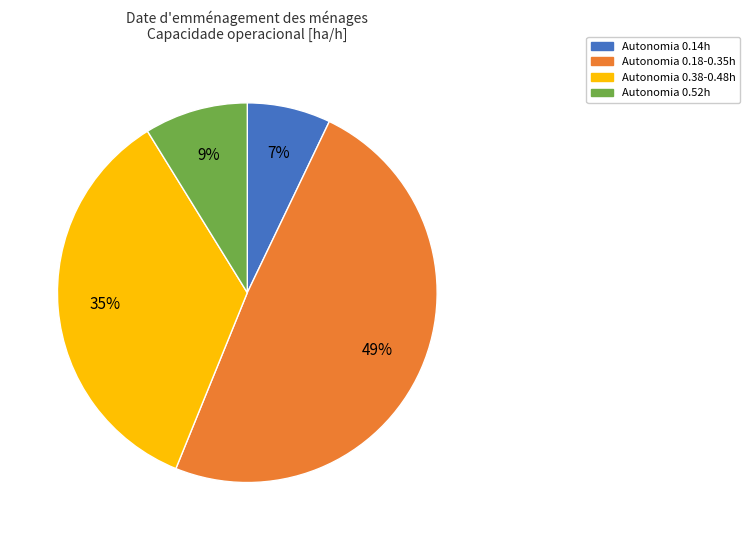

To the nearest percent, what is the average slice percentage?

25%